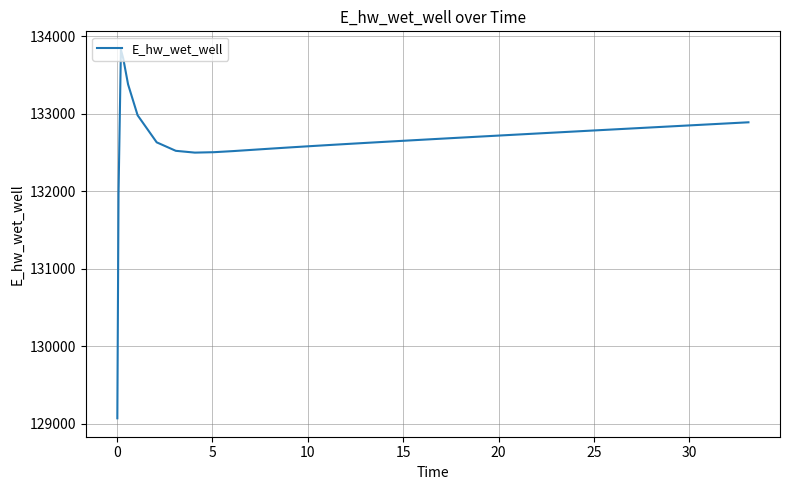

What is the smallest value displayed?

129069.8